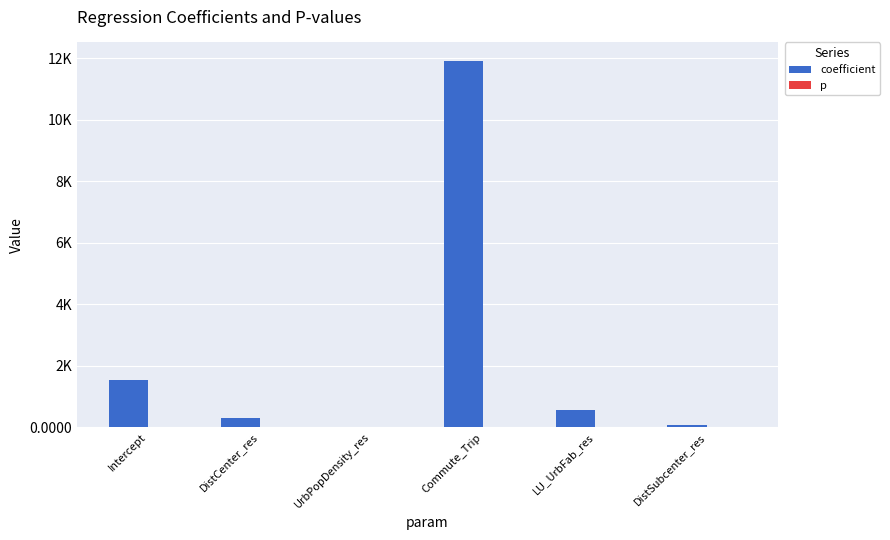

How many groups of bars are there?

6